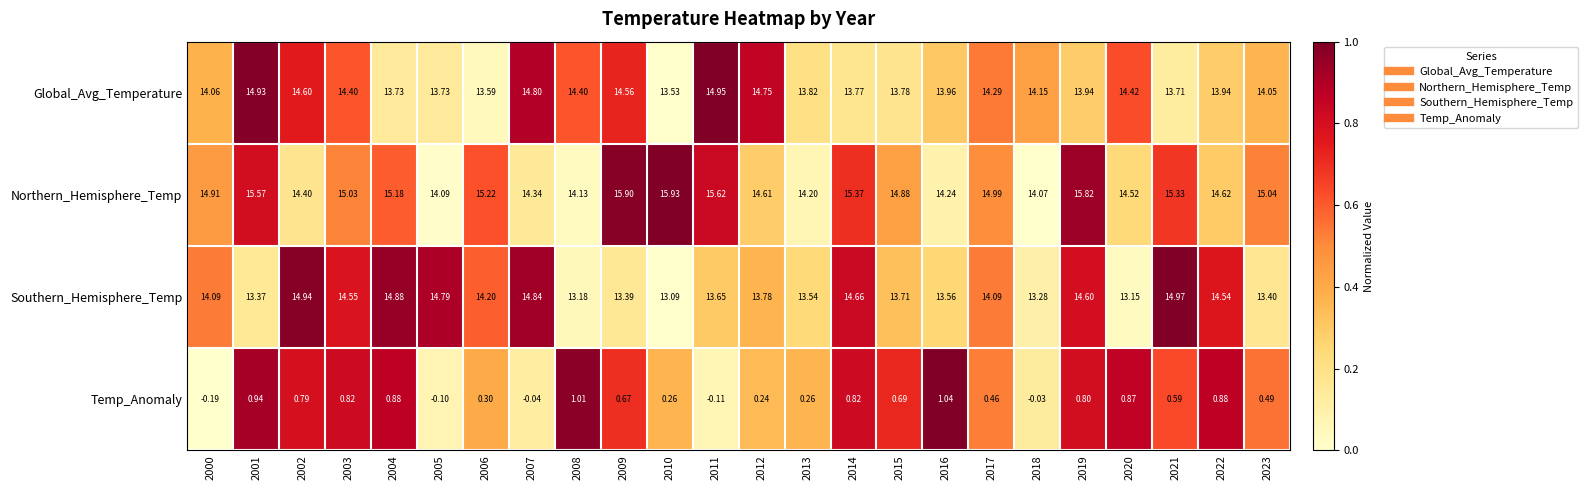

Is the value of Global_Avg_Temperature at 2011 greater than the value of Northern_Hemisphere_Temp at 2020?

Yes